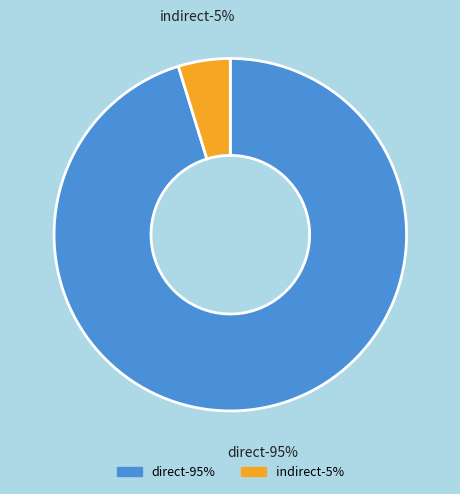

Combined, do indirect and direct account for over 50%?

Yes